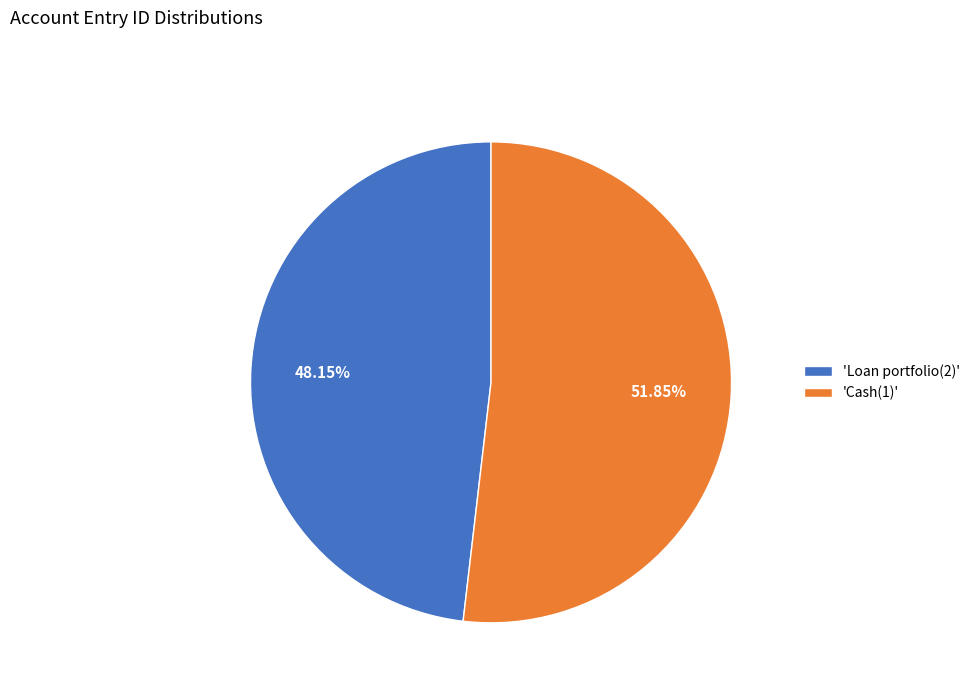

Which slice is the smallest?

'Loan portfolio(2)'